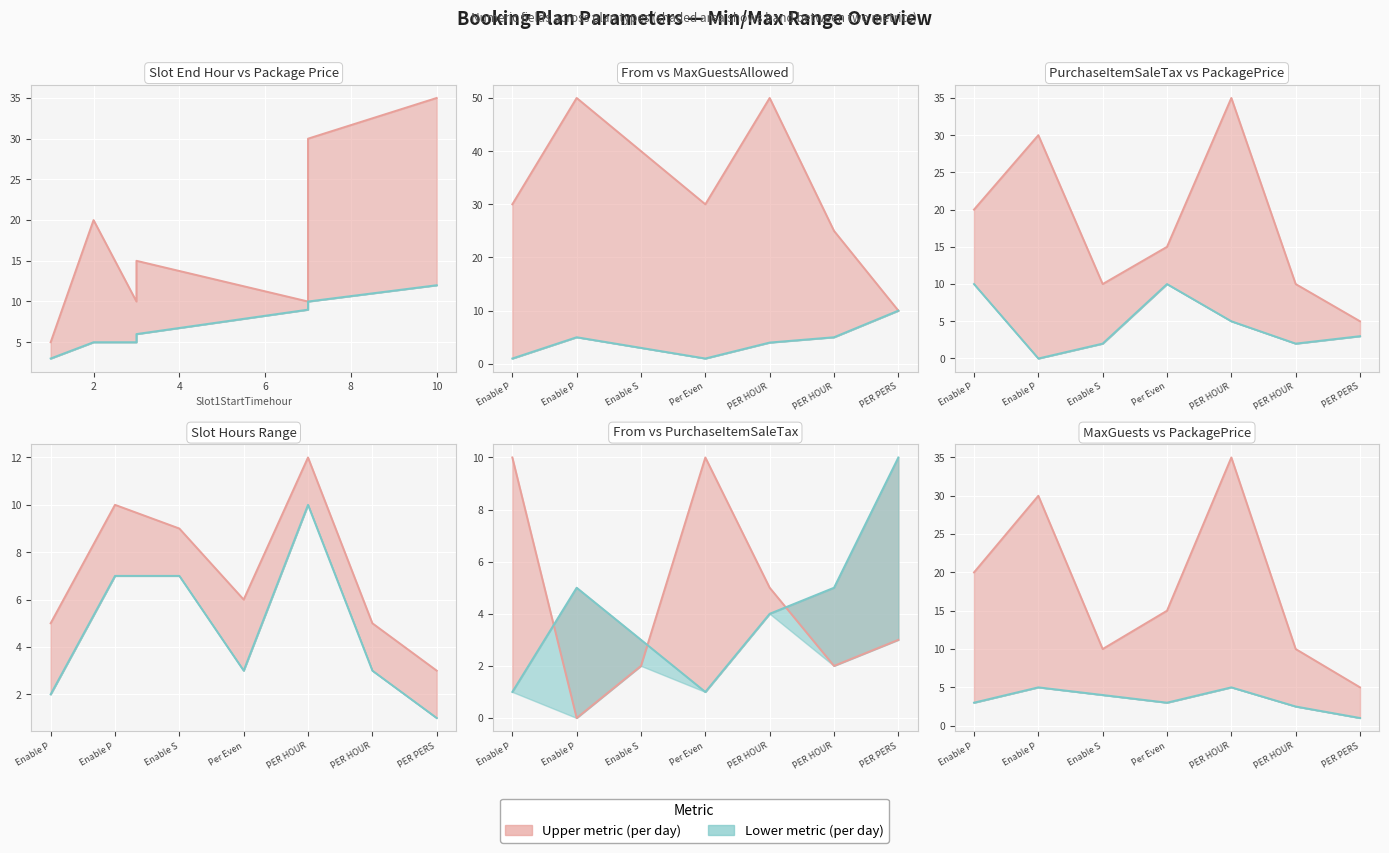

What is the difference between the second highest and minimum values in the PackageSlot1Price series?

25